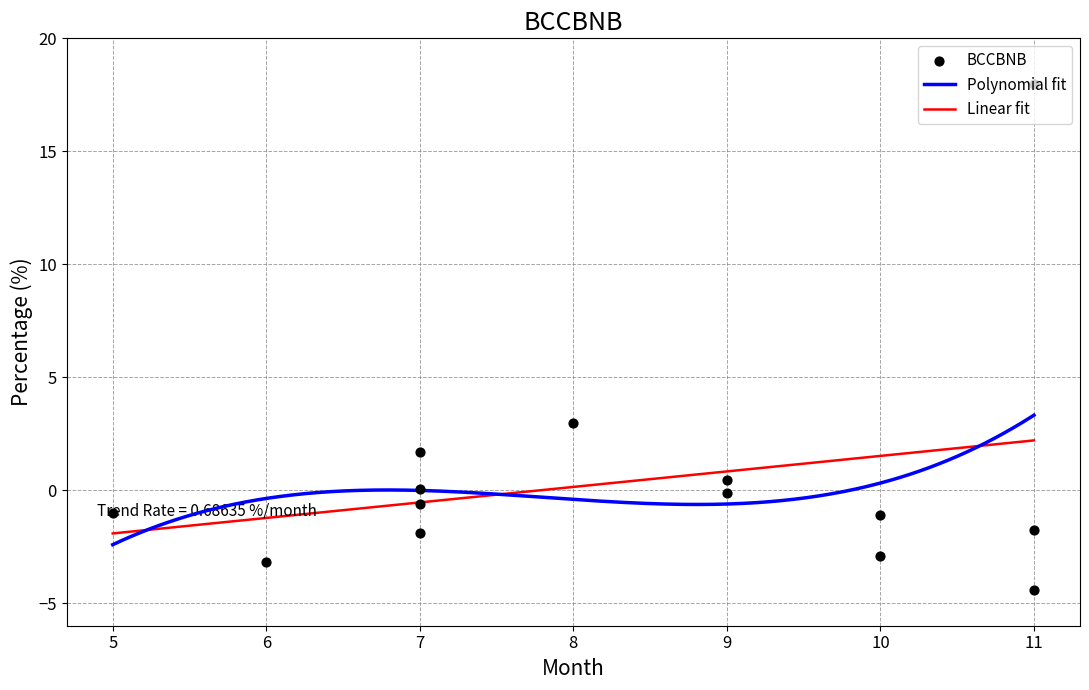

Which has a higher value, 6 or 7?

7